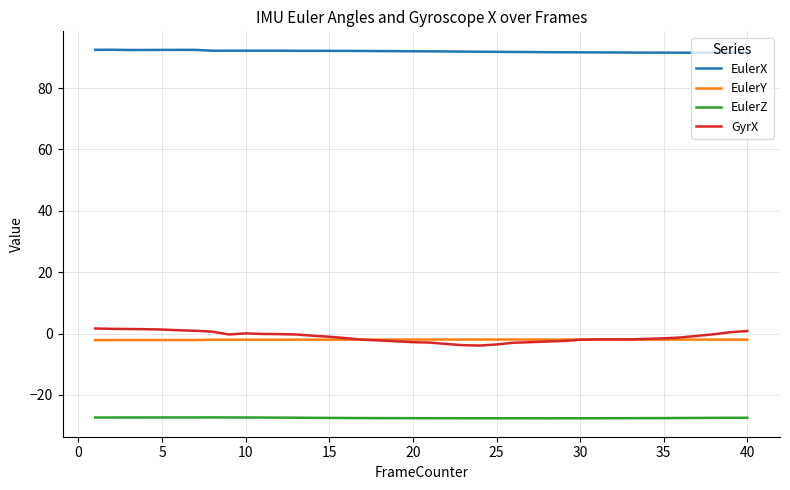

Does the chart display data point markers on the line(s)?

No